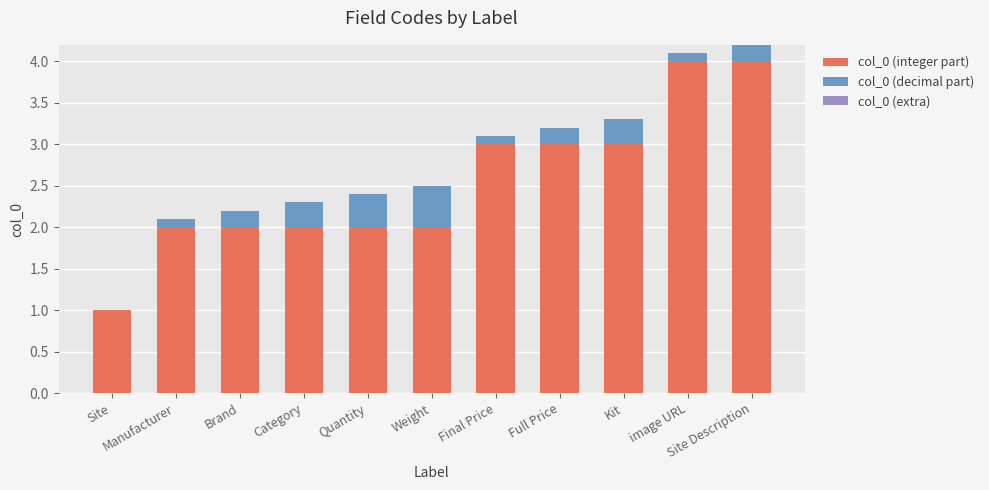

What is the sum of all col_0 (integer part) values?

28.0